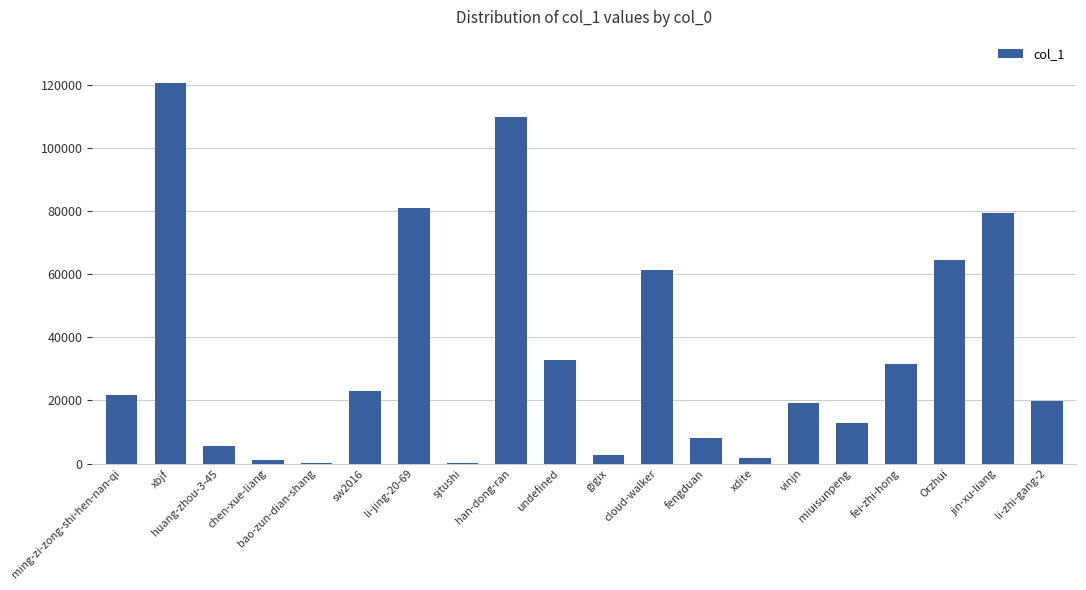

Is it true that the value at han-dong-ran is 109897?

True